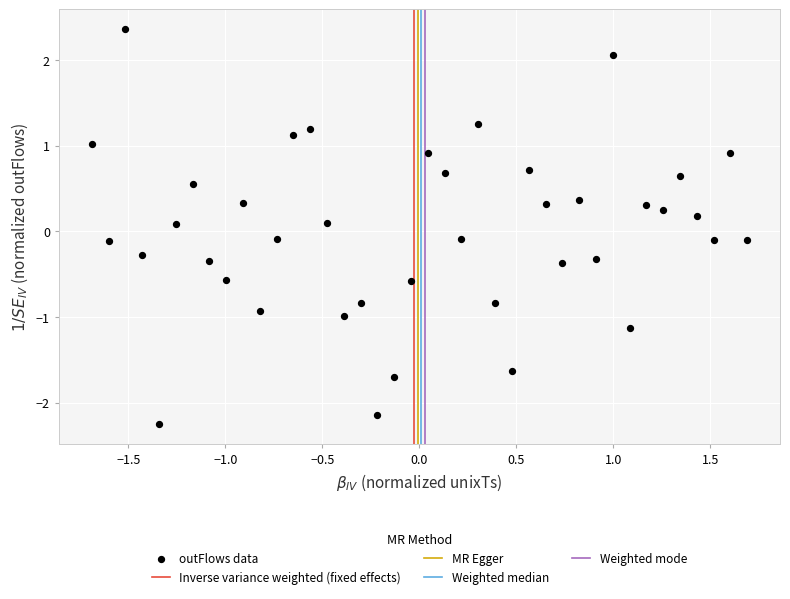

What is the range of Y values (max minus min)?

4.6